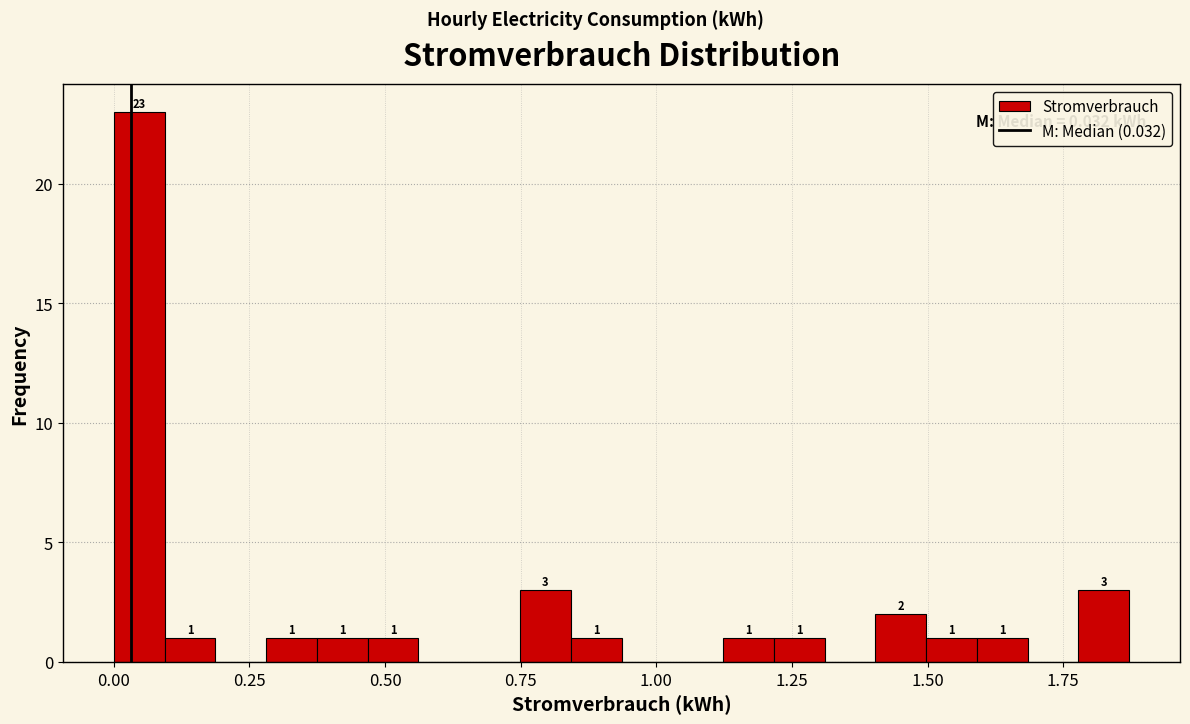

Read against the x-axis, roughly where is the centre of the tallest bar?

0.05